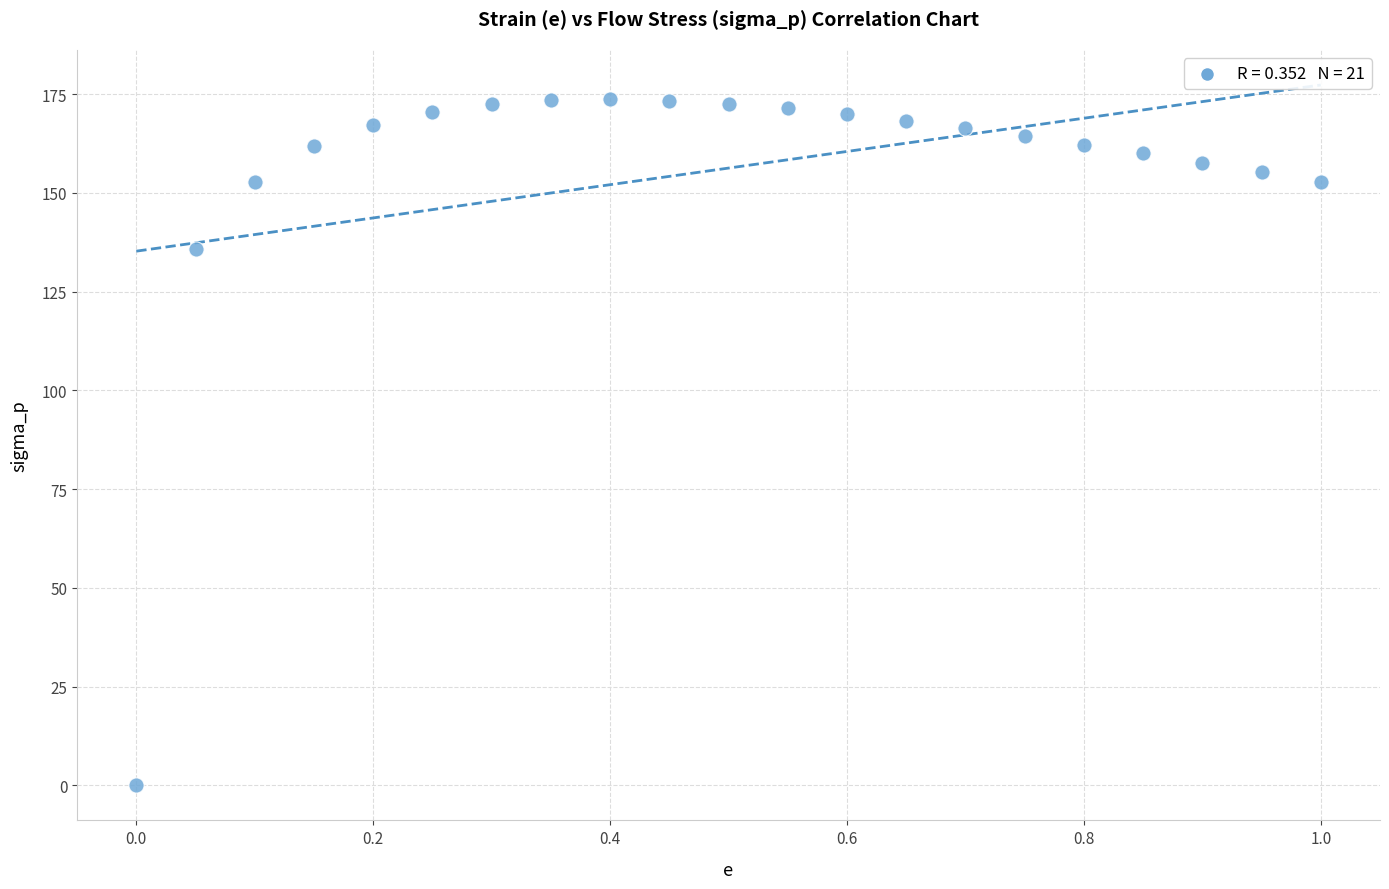

What is the range of Y values (max minus min)?

173.7